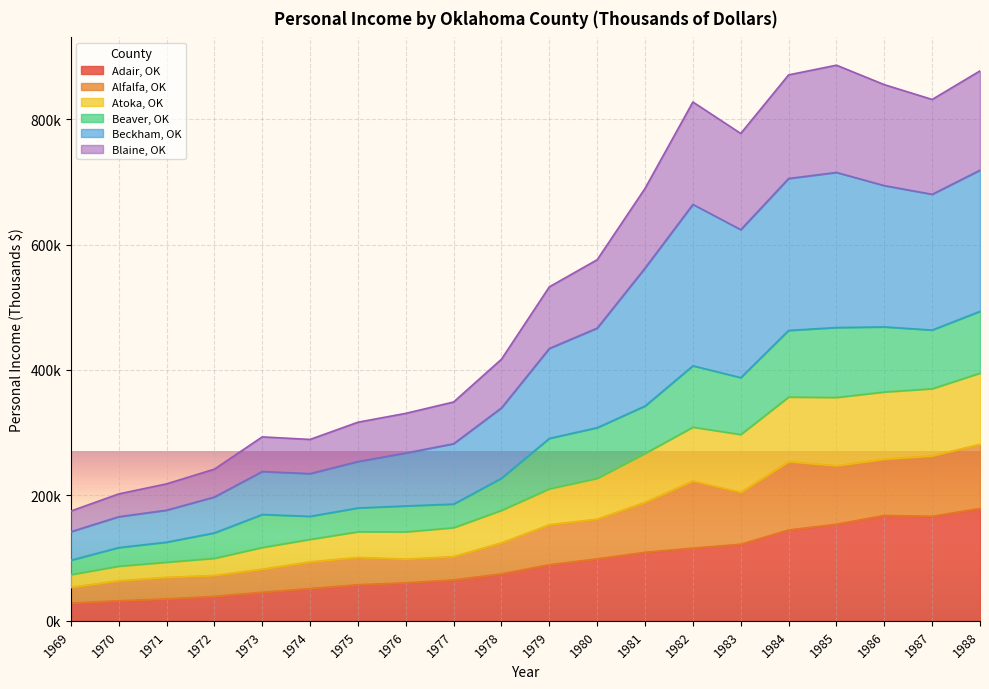

At which label does Atoka, OK reach its peak?

1988